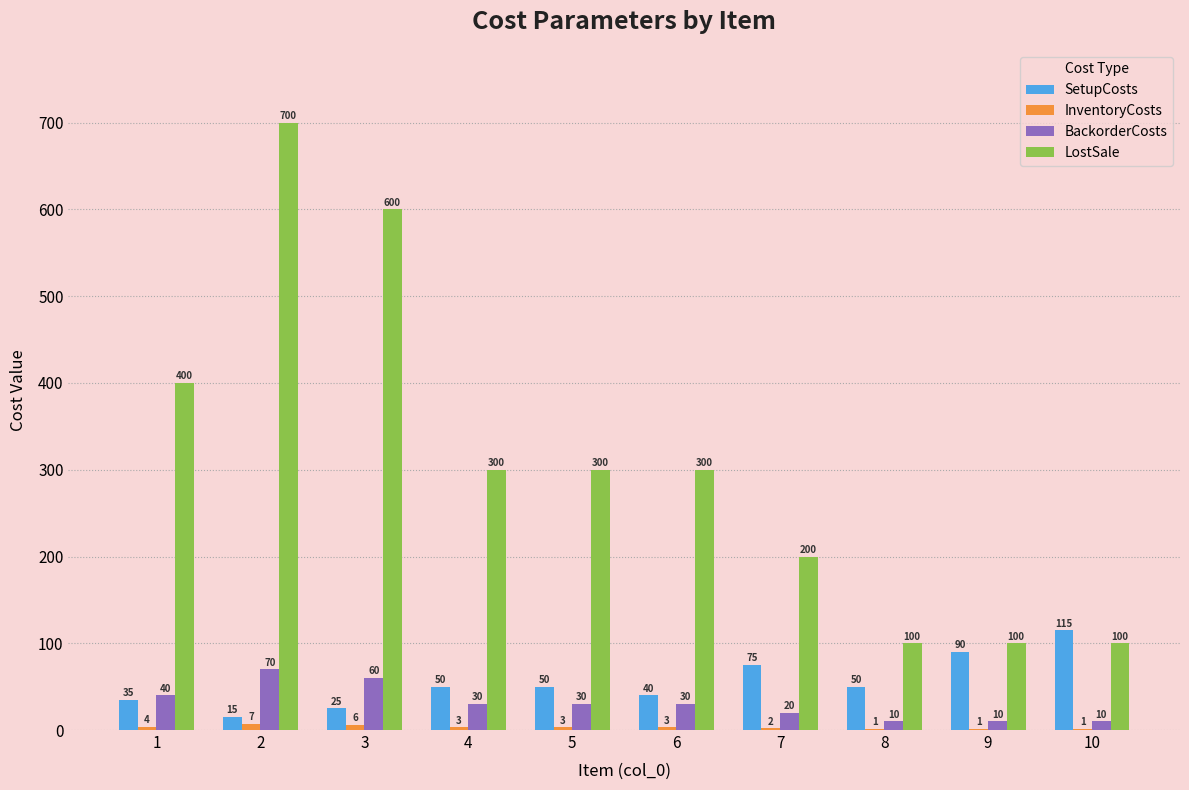

The value of LostSale at 3 is 600. True or false?

True